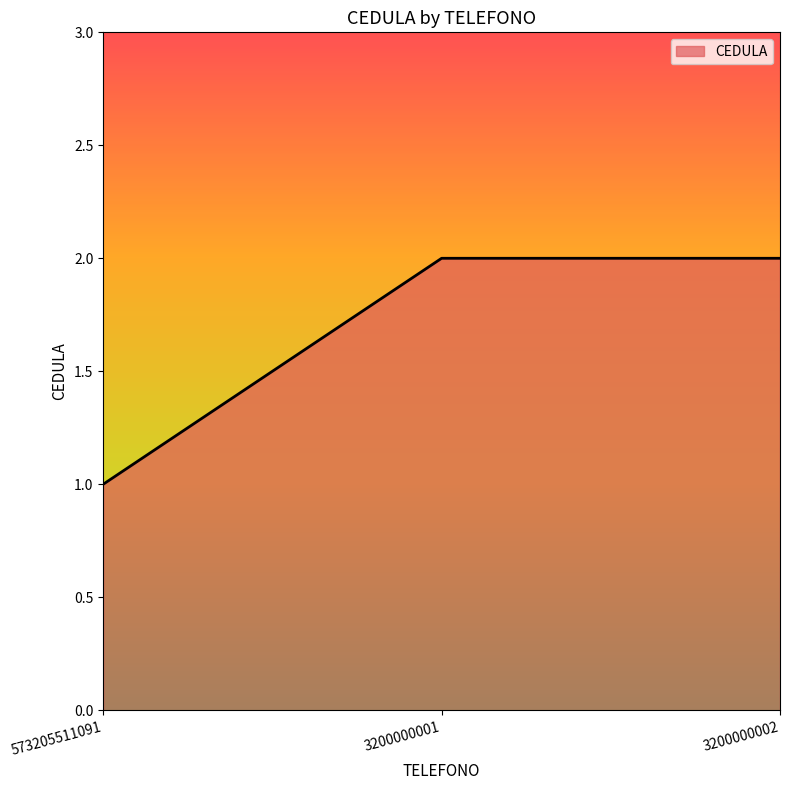

What is the greatest value displayed?

2